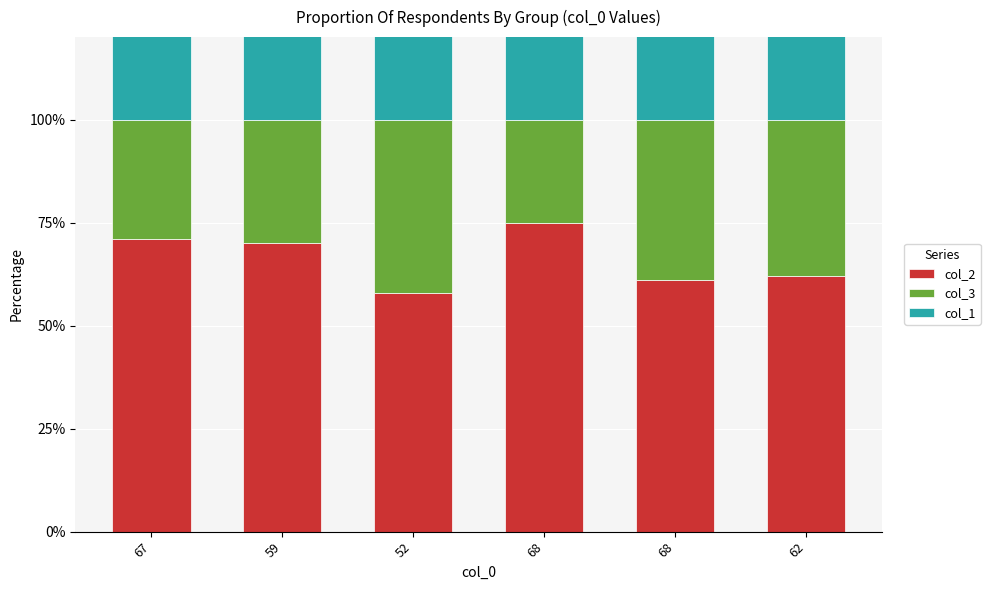

Reading right to left, list all the values displayed in this chart.

col_2: 62=62	68=61	68=75	52=58	59=70	67=71
col_3: 62=38	68=39	68=25	52=42	59=30	67=29
col_1: 62=38	68=32	68=32	52=48	59=41	67=33